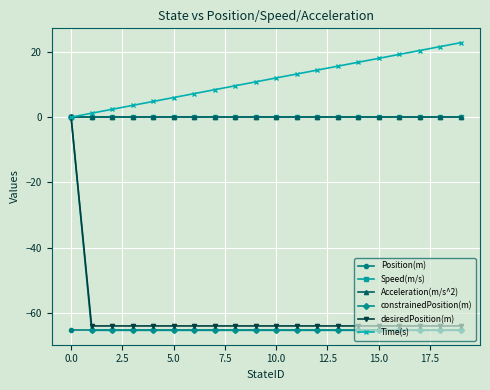

Is this an area chart (filled region under the line)?

No